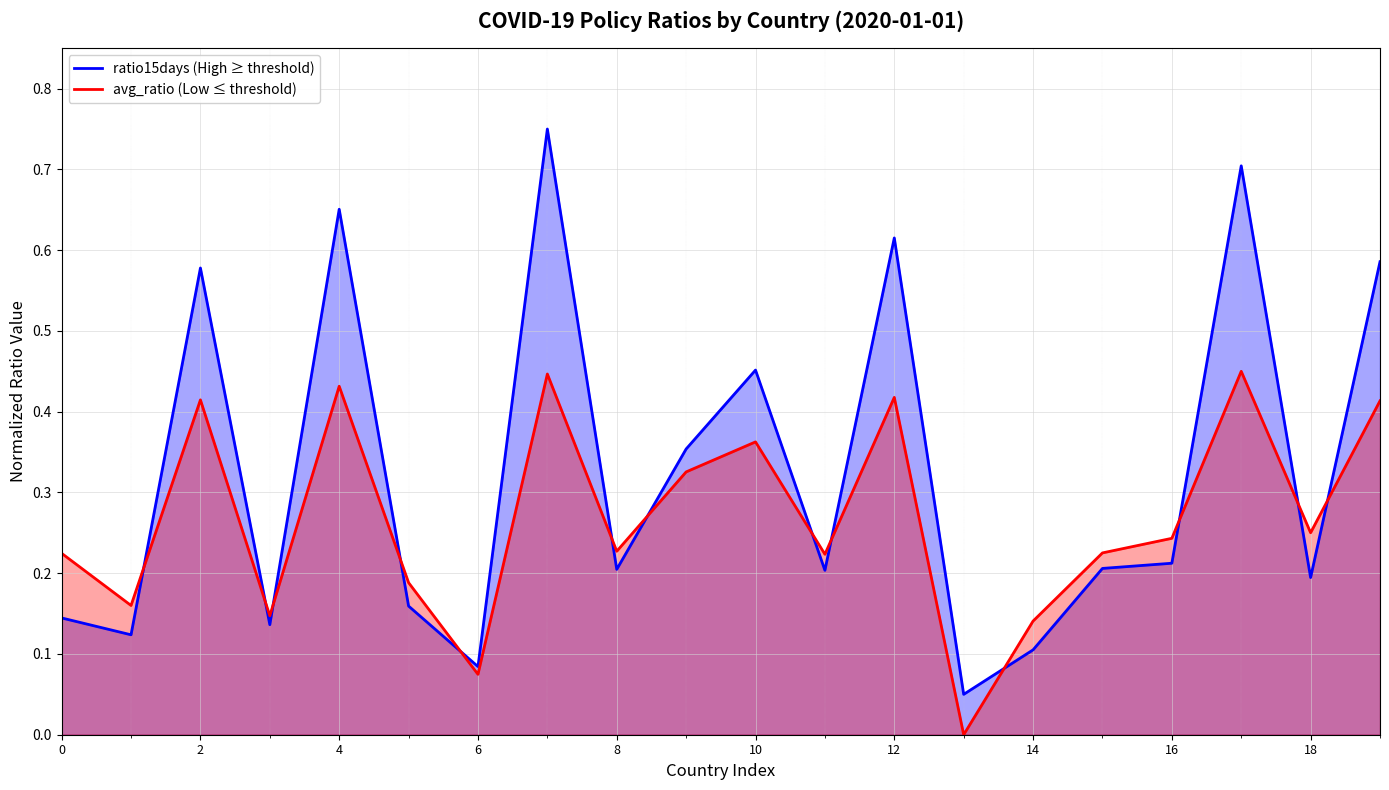

What are all the series names shown in the legend?

ratio15days (≥High), avg_ratio (≤Low)